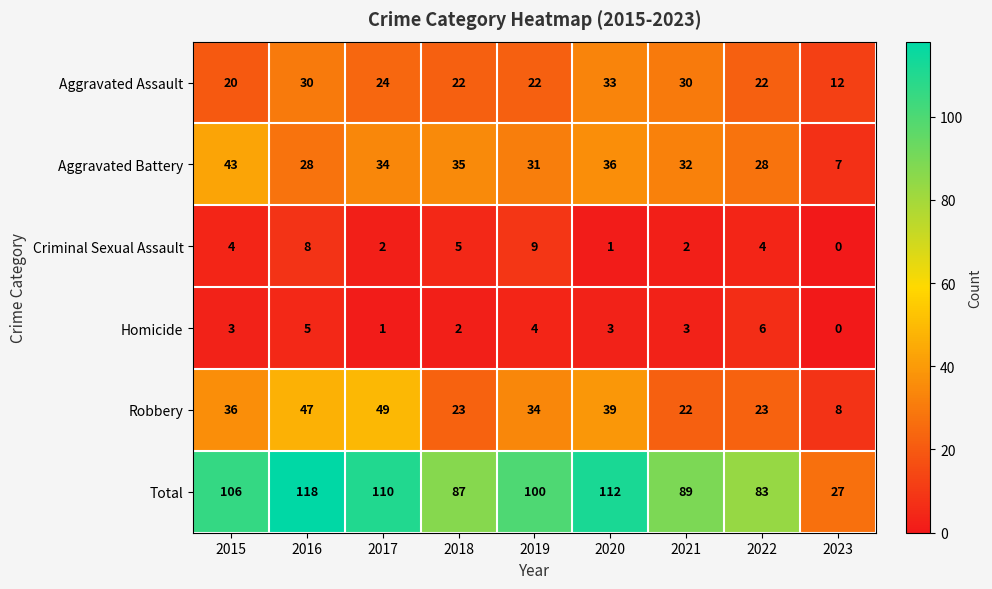

List the series in order of their peak value, lowest first.

Homicide, Criminal Sexual Assault, Aggravated Assault, Aggravated Battery, Robbery, Total